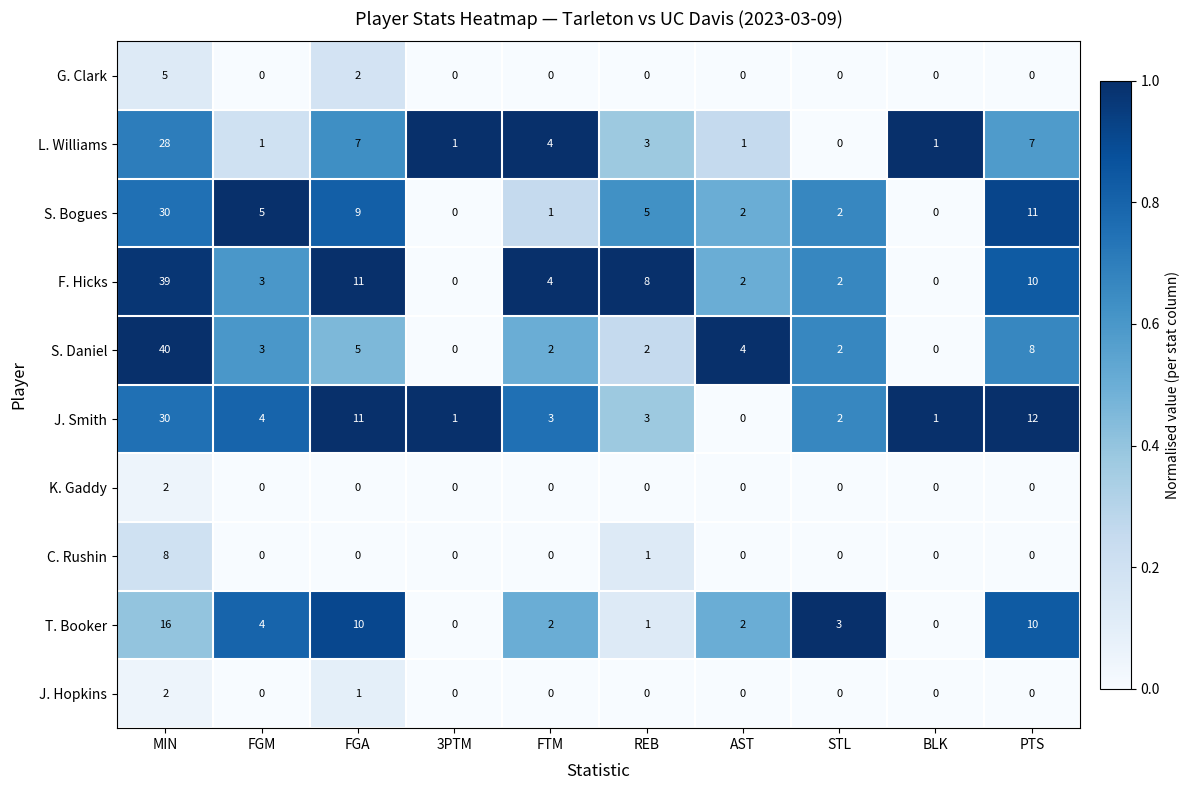

Is it true that G. Clark equals 2 at FGA?

True